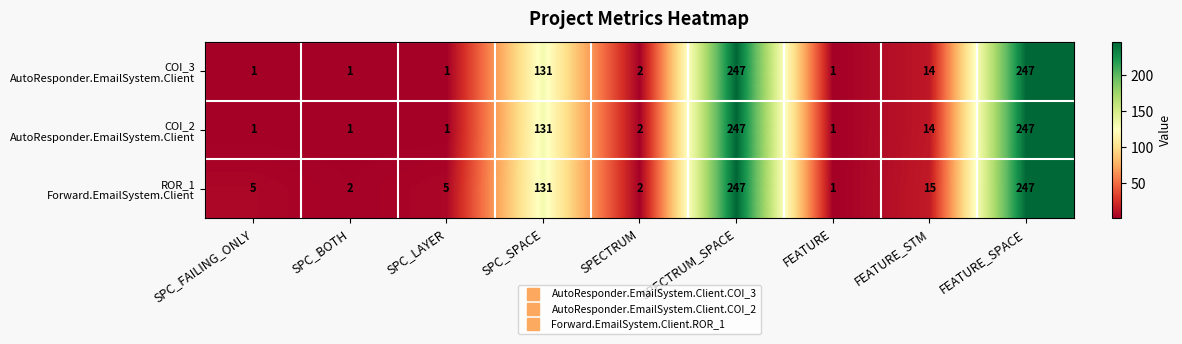

At how many categories does at least one series exceed 55?

3